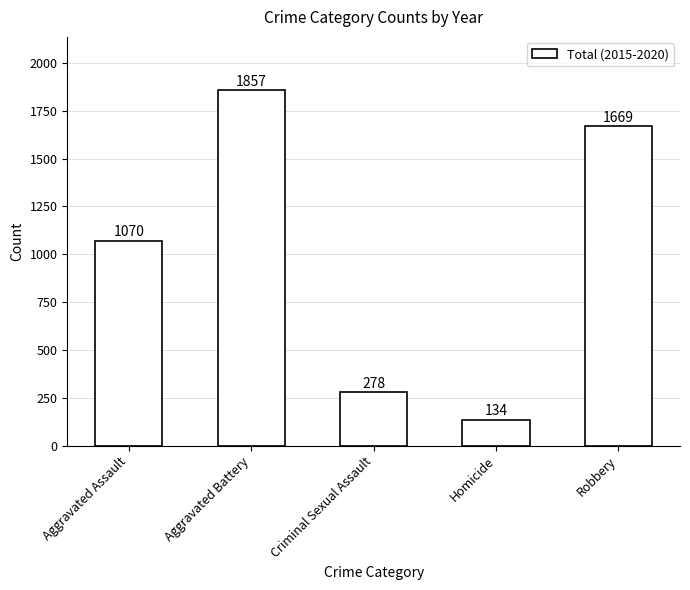

Reading left to right, what are all the values shown in this chart?

1070	1857	278	134	1669